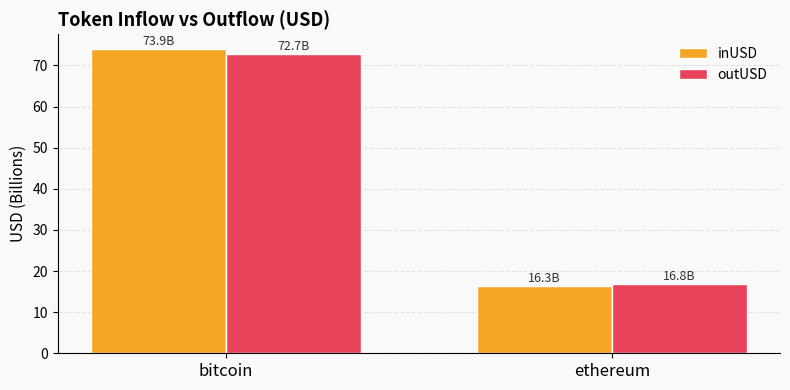

List the series in order of their peak value, highest first.

inUSD, outUSD